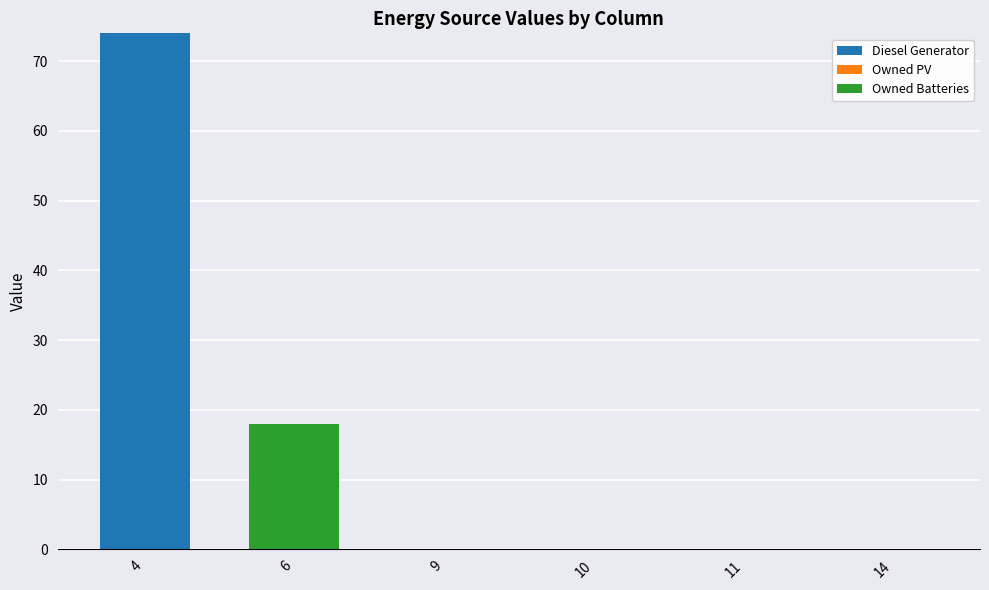

The Diesel Generator series shows 0 at 6. True or false?

True